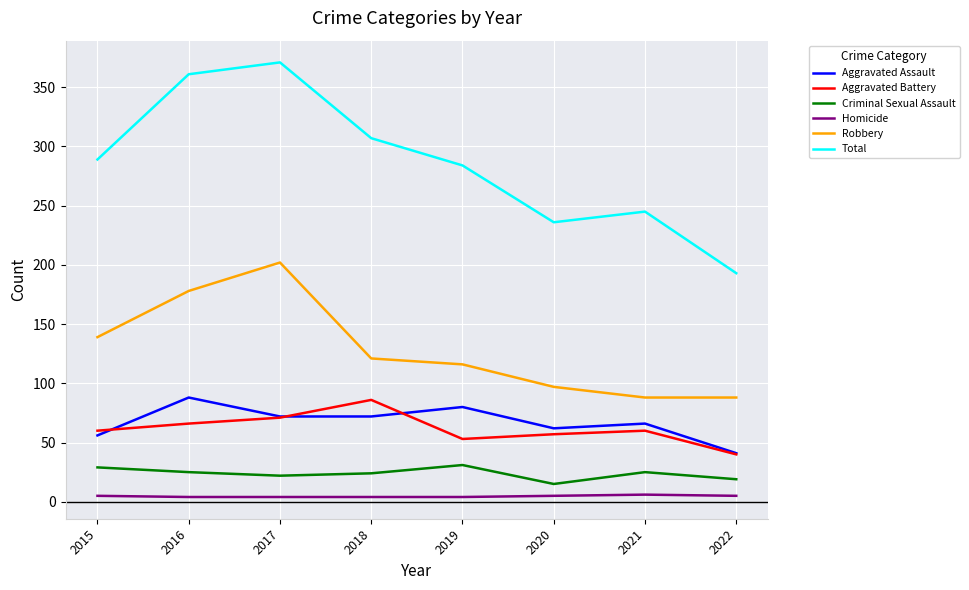

Which label corresponds to the largest value in the chart?

2017